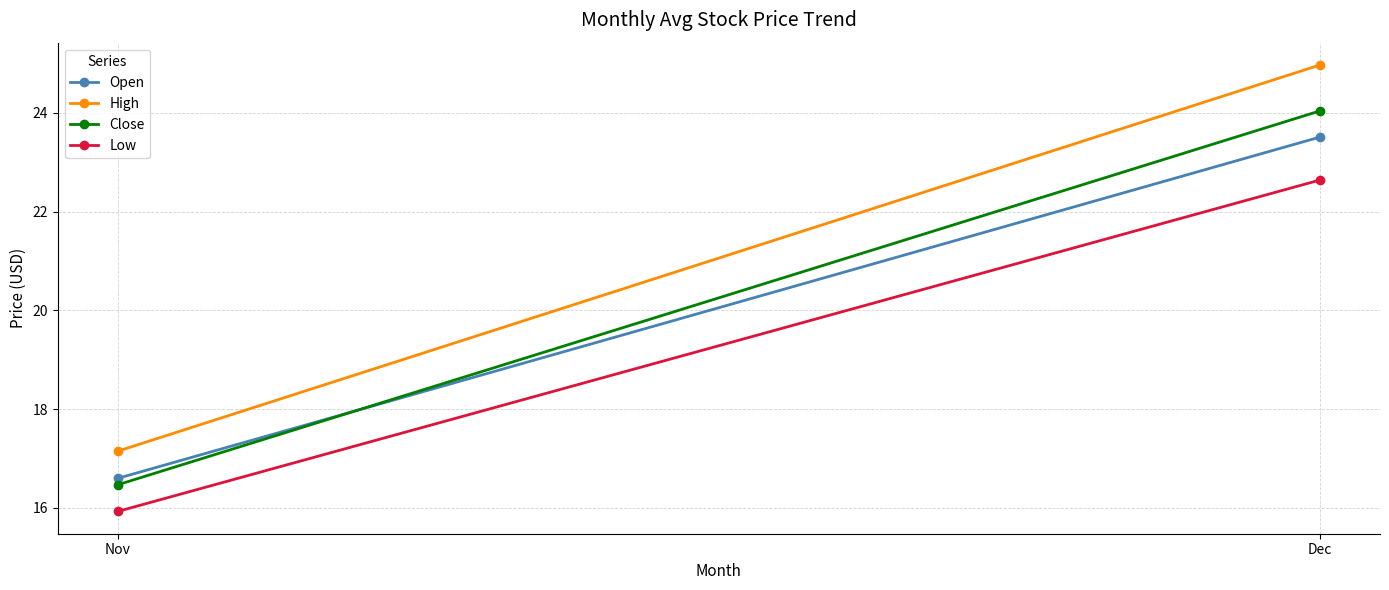

What is the average value of the Low series?

19.3